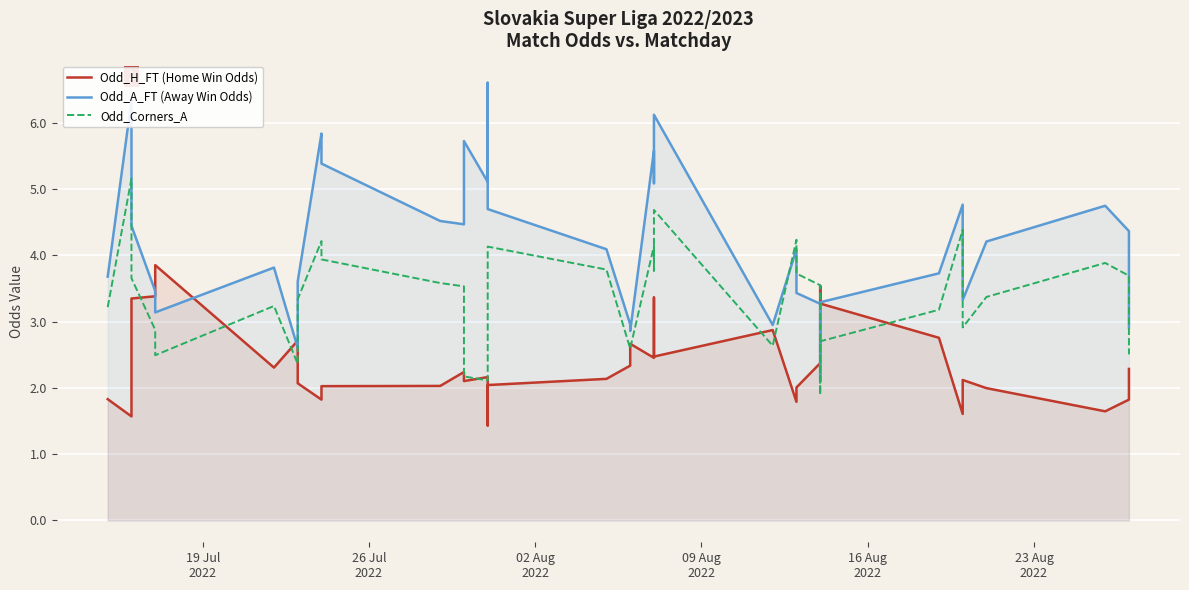

How many data points in Odd_A_FT (Away Win Odds) are above 4?

21